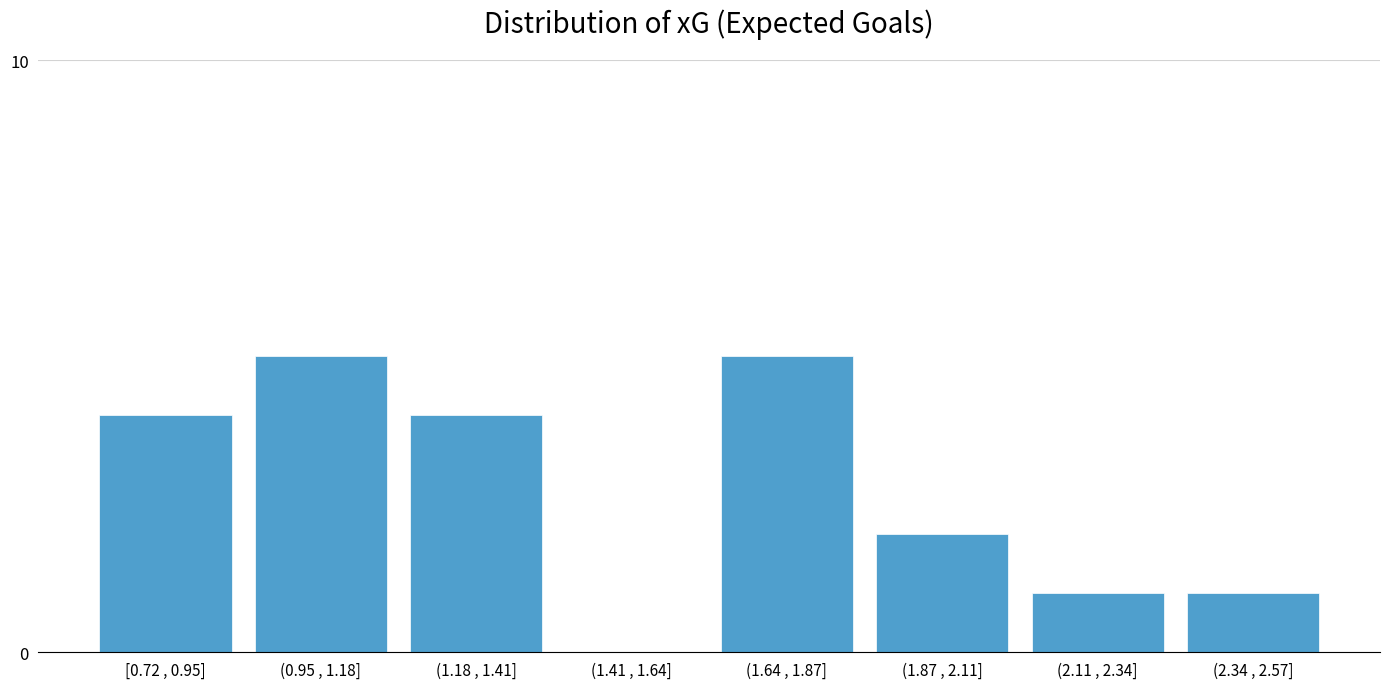

Reading right to left, list all the values displayed in this chart.

(2.34 , 2.57]=1	(2.11 , 2.34]=1	(1.87 , 2.11]=2	(1.64 , 1.87]=5	(1.41 , 1.64]=0	(1.18 , 1.41]=4	(0.95 , 1.18]=5	[0.72 , 0.95]=4